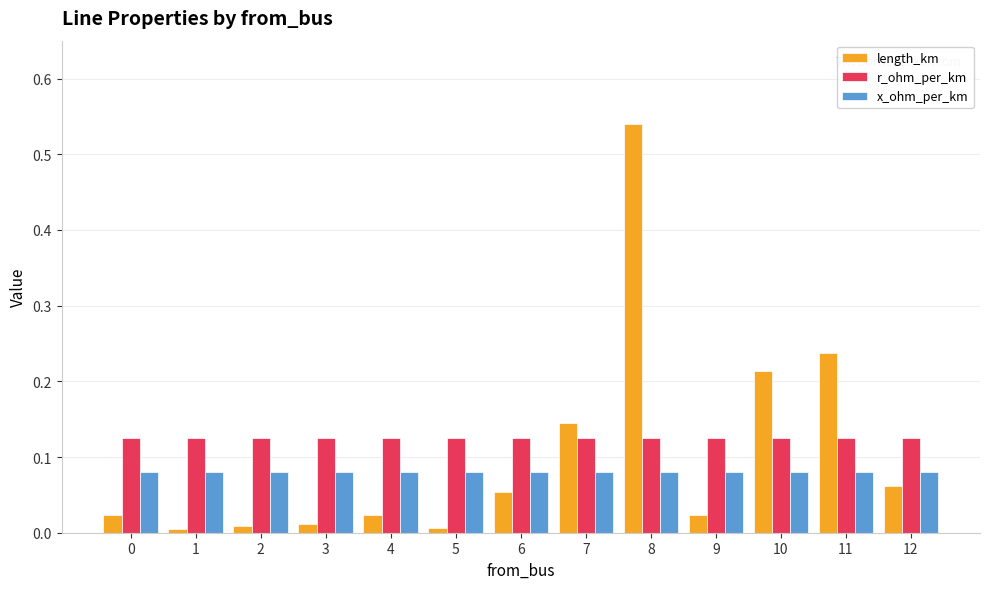

How many bars are there in total?

39